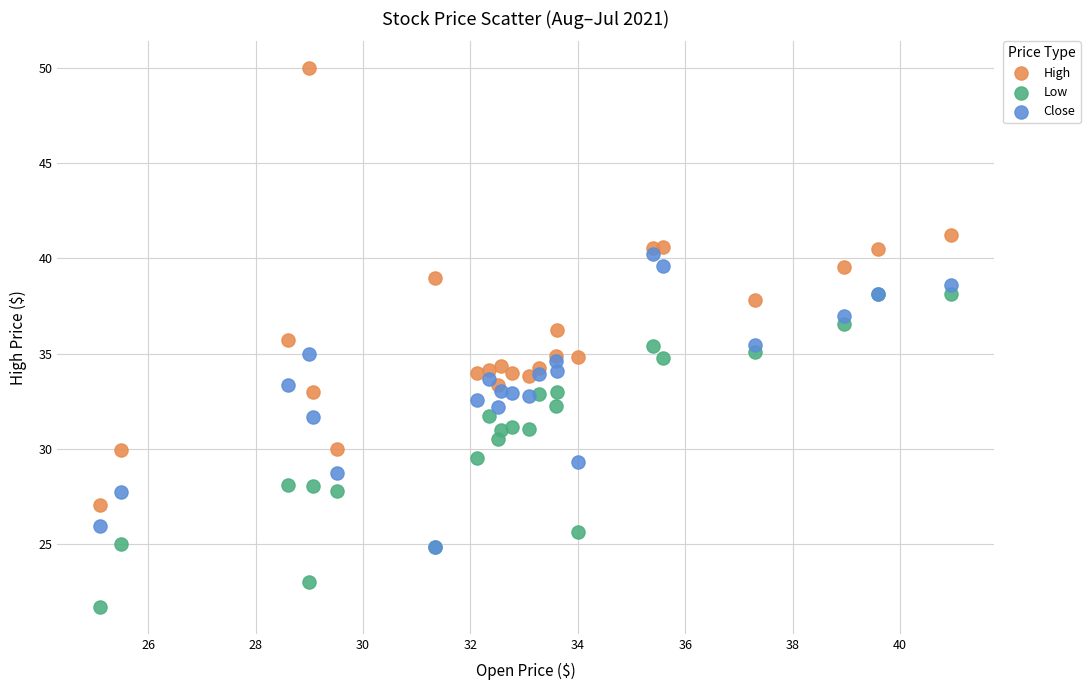

Which series contains the highest Y value?

High